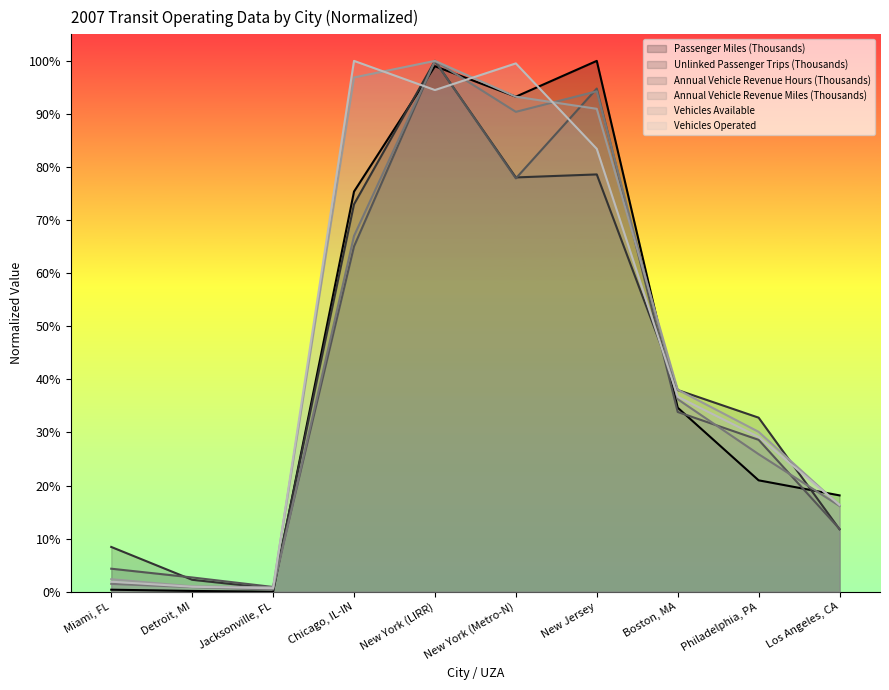

At which category does Annual Vehicle Revenue Miles (Thousands) reach its first local valley?

Jacksonville, FL